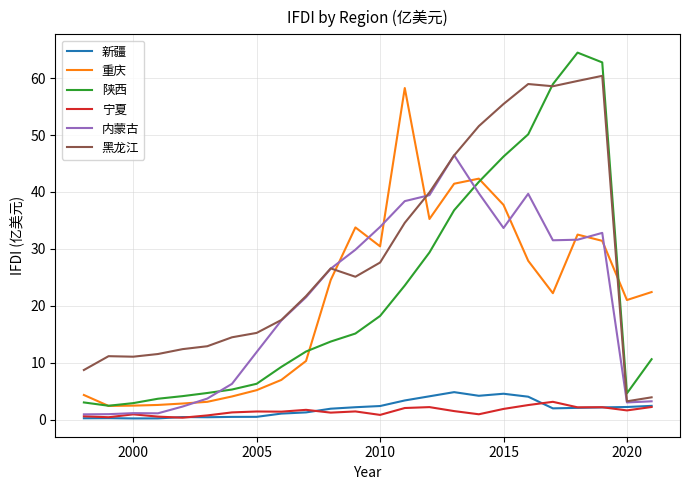

After their last crossing, which series has the higher values: 重庆 or 陕西?

重庆